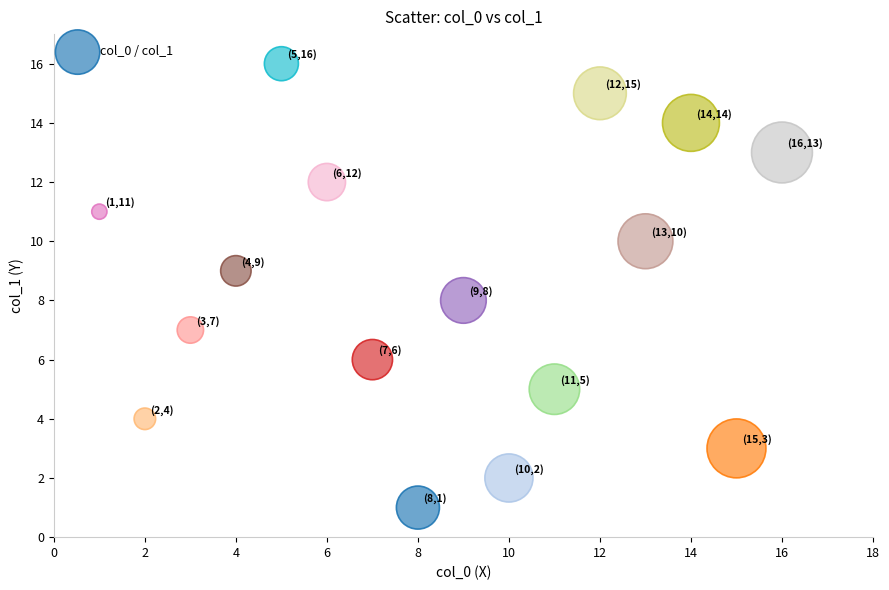

What is the range of X values (max minus min)?

15